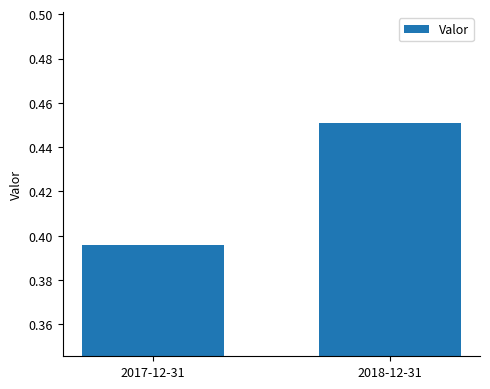

What is the change in value from 2017-12-31 to 2018-12-31?

+0.1